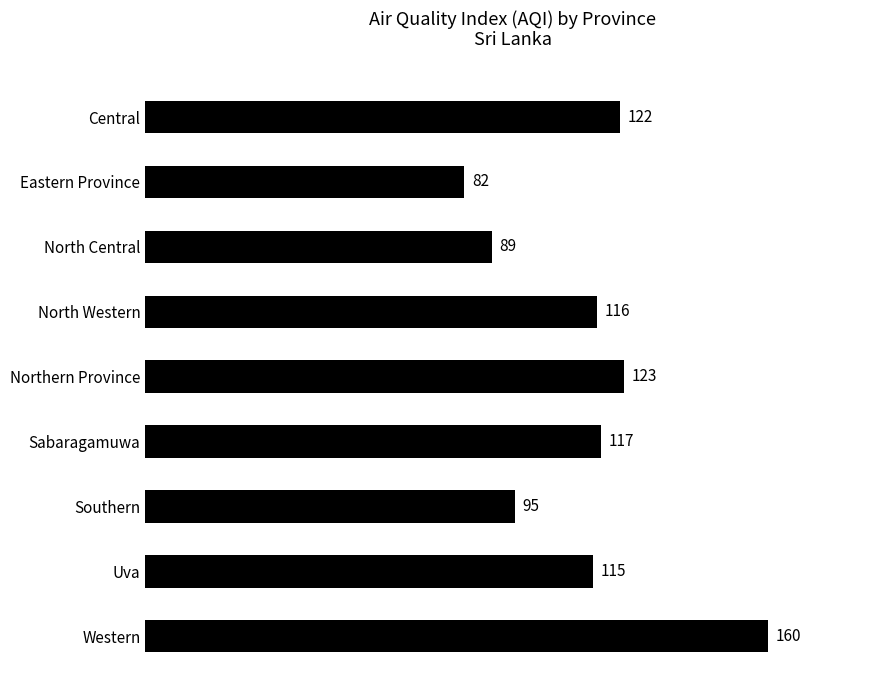

Reading bottom to top, transcribe all the data shown in this chart.

Western=160	Uva=115	Southern=95	Sabaragamuwa=117	Northern Province=123	North Western=116	North Central=89	Eastern Province=82	Central=122